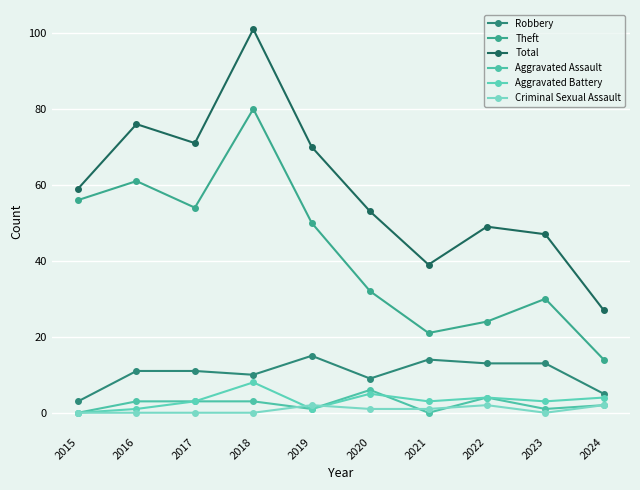

Which series has the largest total across all categories?

Total